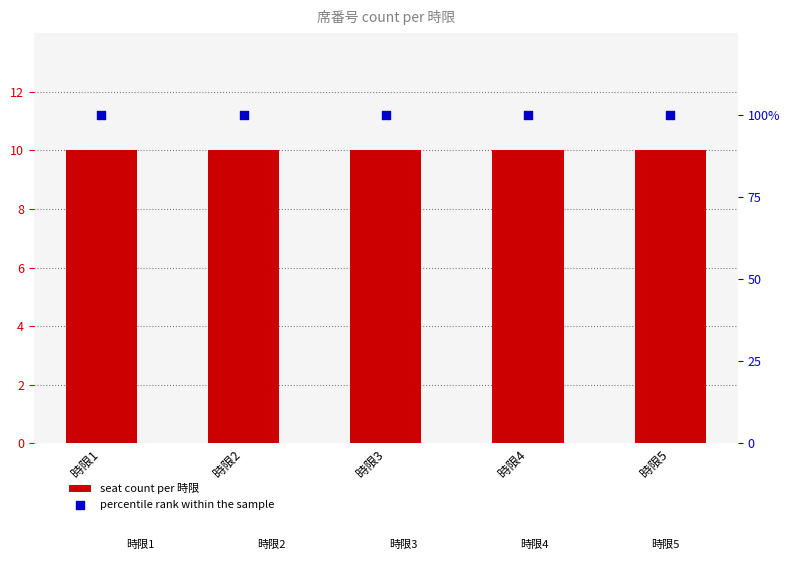

Which series has the largest total across all categories?

percentile rank within the sample